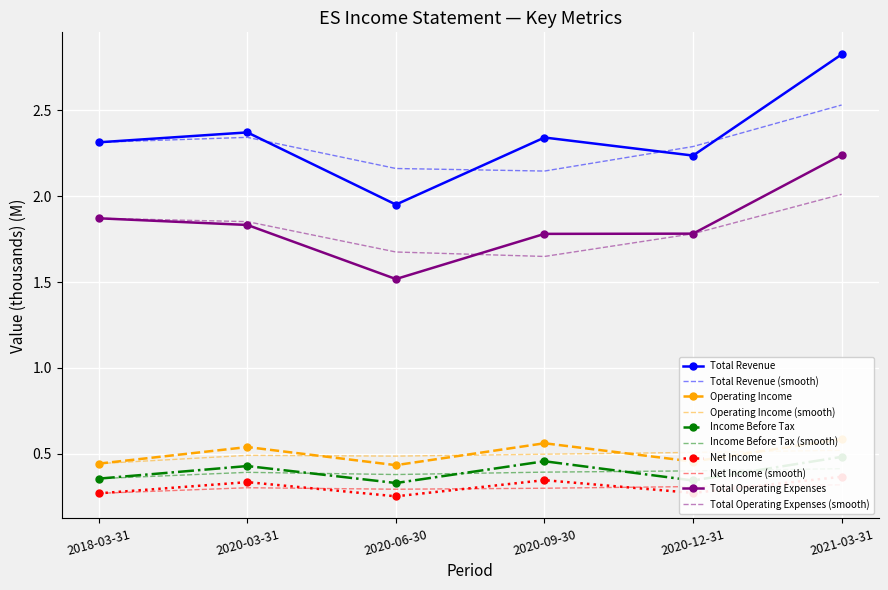

What is the sum of the Income Before Tax values at 2020-06-30 and 2020-09-30?

0.8